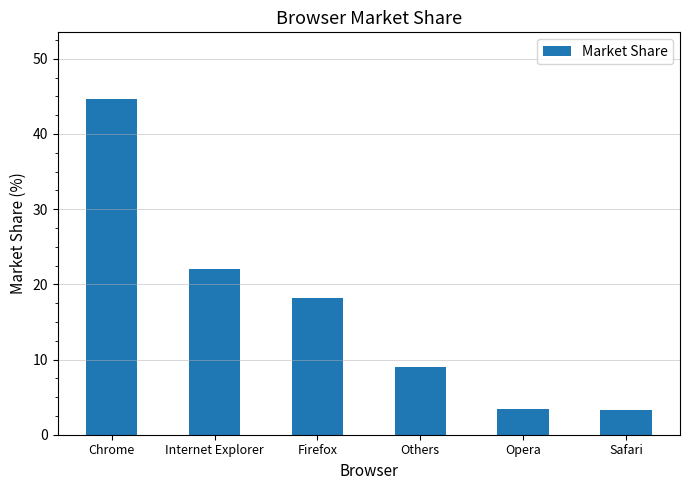

What is the difference between the second highest and minimum values?

18.8